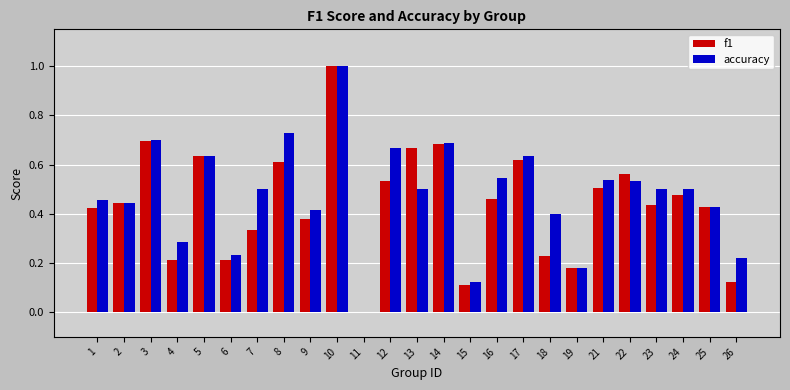

How many f1 values are between 0 and 1?

25